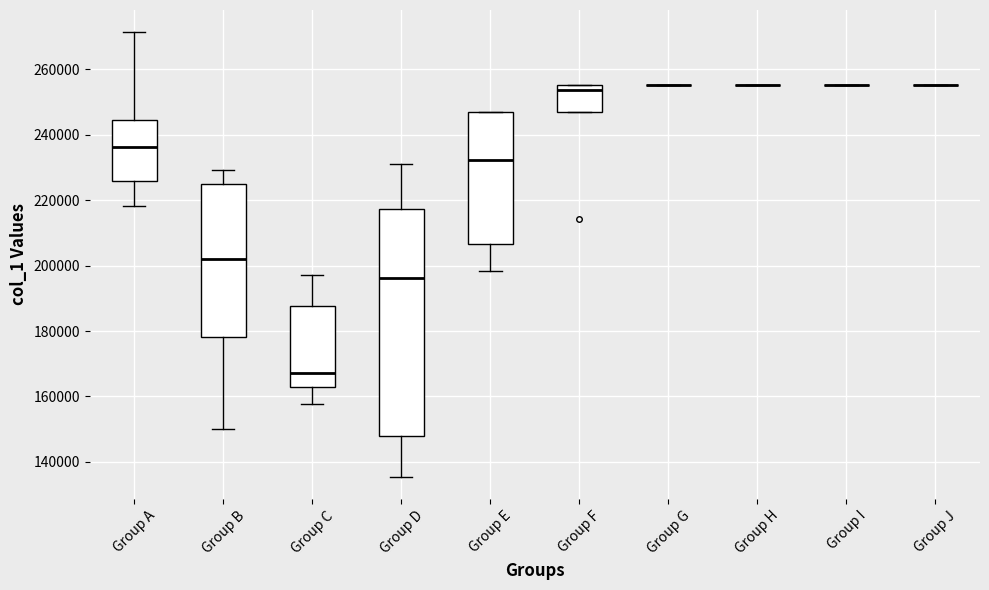

Reading left to right, read every box against the y-axis: the position of its median line, the range the box covers, and the ends of its whiskers. The values are not printed on the chart, so give them approximately, as read against the axis.

Group A: median 236000, box 226000 to 244000, whiskers 218000 to 272000
Group B: median 202000, box 178000 to 226000, whiskers 150000 to 230000
Group C: median 168000, box 162000 to 188000, whiskers 158000 to 198000
Group D: median 196000, box 148000 to 218000, whiskers 136000 to 230000
Group E: median 232000, box 206000 to 246000, whiskers 198000 to 246000
Group F: median 254000, box 246000 to 256000, whiskers 246000 to 256000
Group G: box collapsed to a line at 256000, whiskers 256000 to 256000
Group H: box collapsed to a line at 256000, whiskers 256000 to 256000
Group I: box collapsed to a line at 256000, whiskers 256000 to 256000
Group J: box collapsed to a line at 256000, whiskers 256000 to 256000